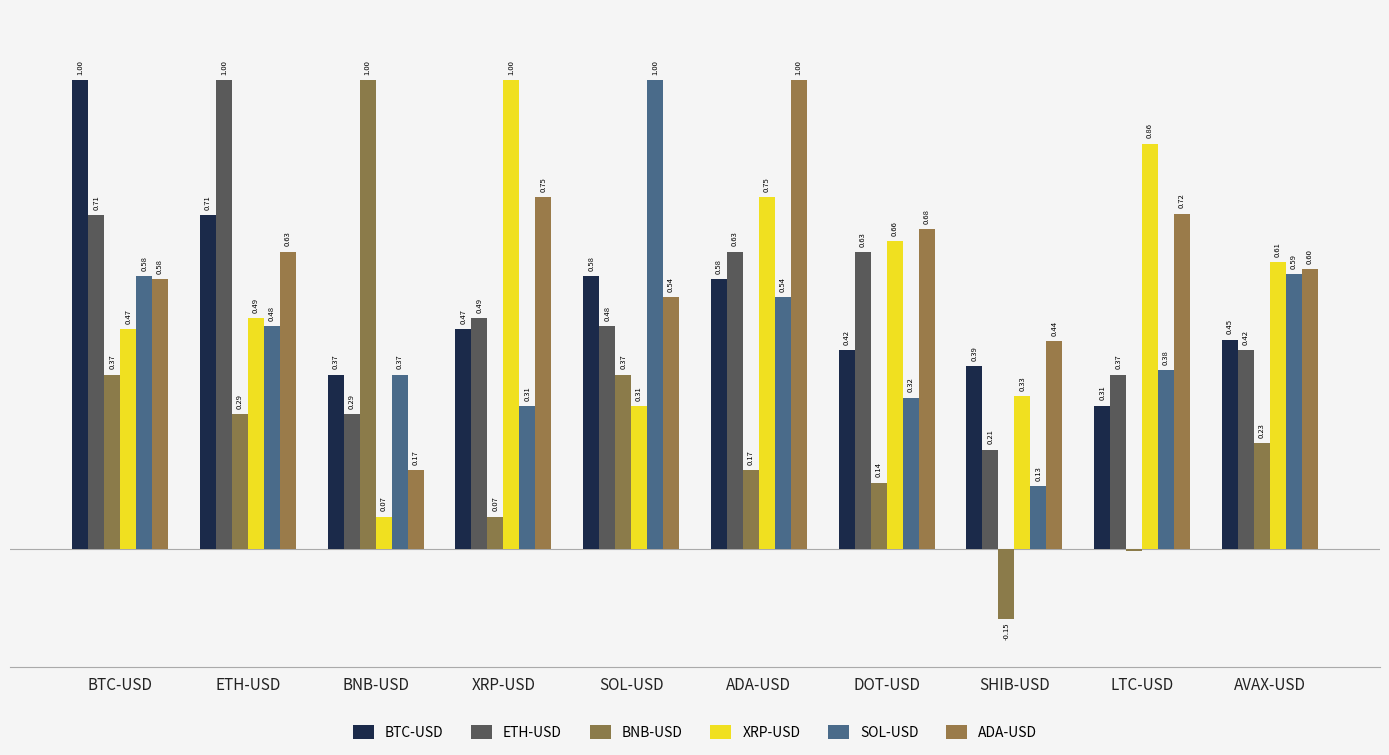

What is the approximate value of SOL-USD at BNB-USD?

0.4